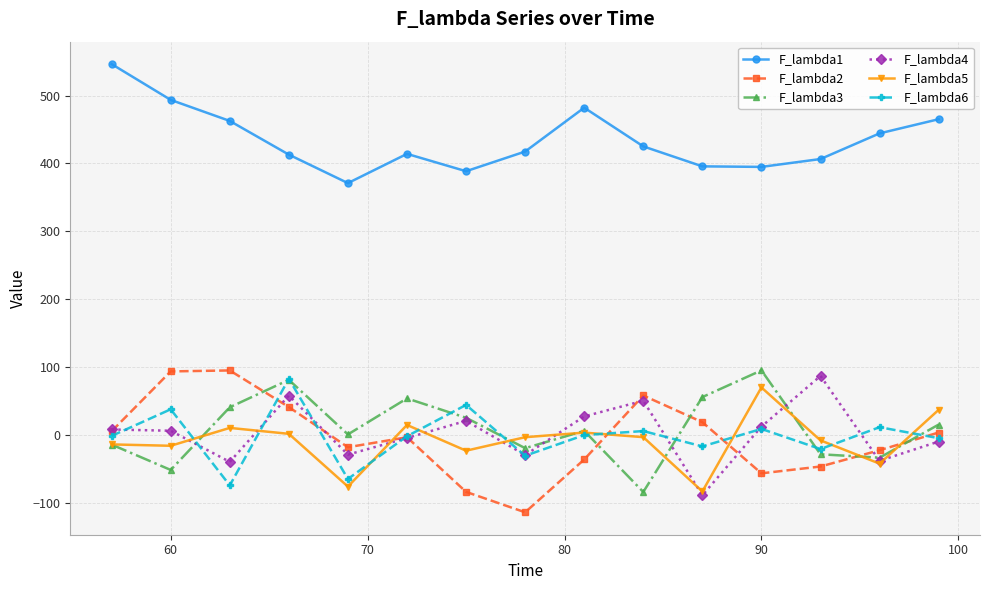

What is the value of the F_lambda6 point at the 3rd from the left?

-74.4